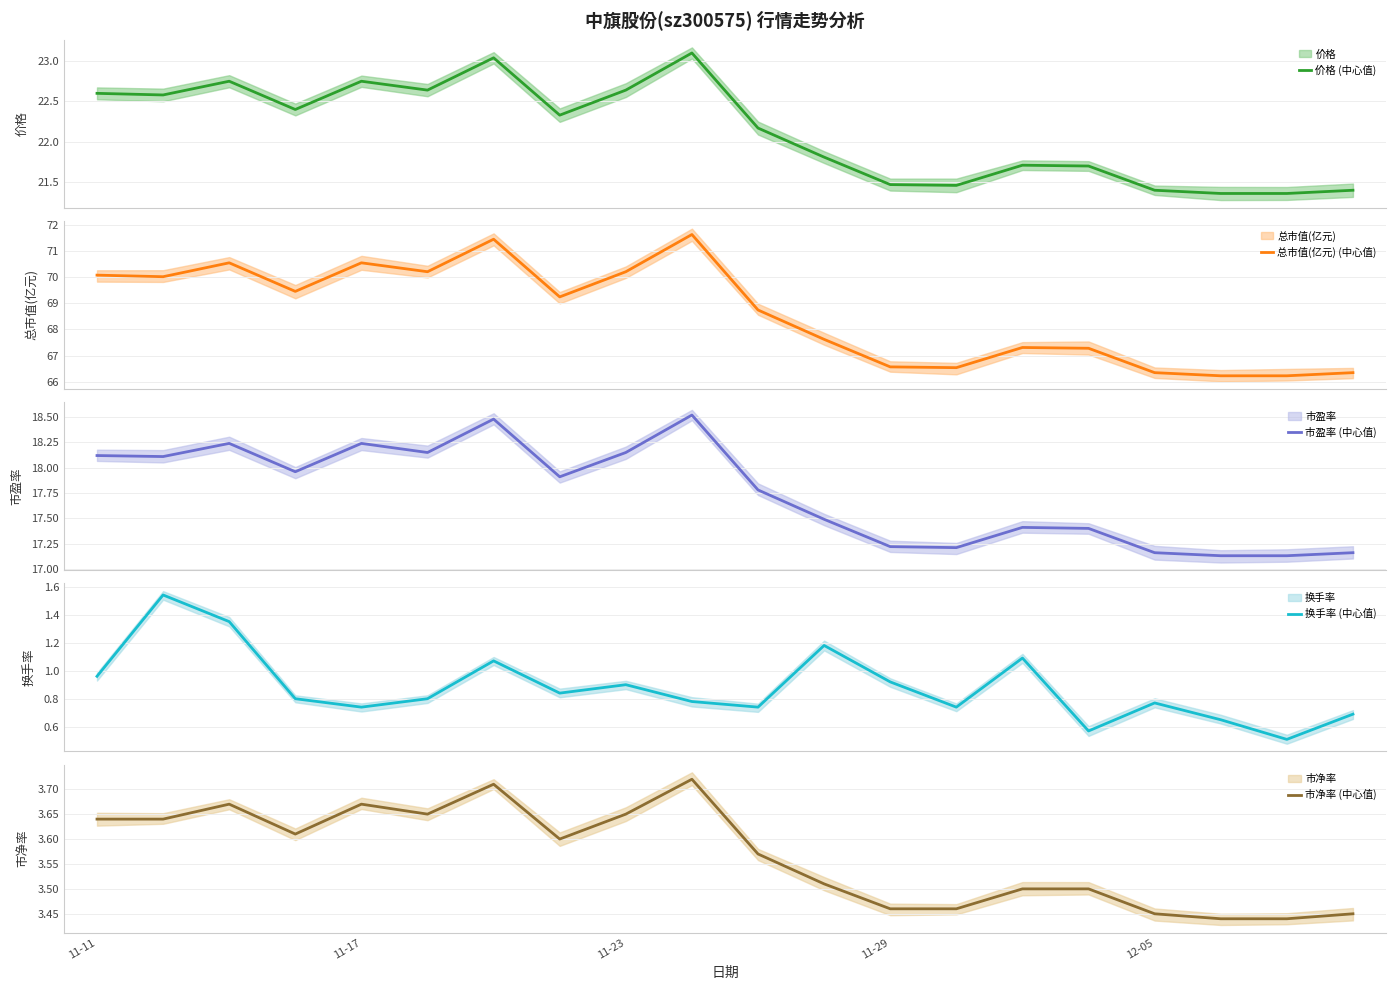

True or false: 换手率 (中心值) and 总市值(亿元) (中心值) intersect in this chart.

False